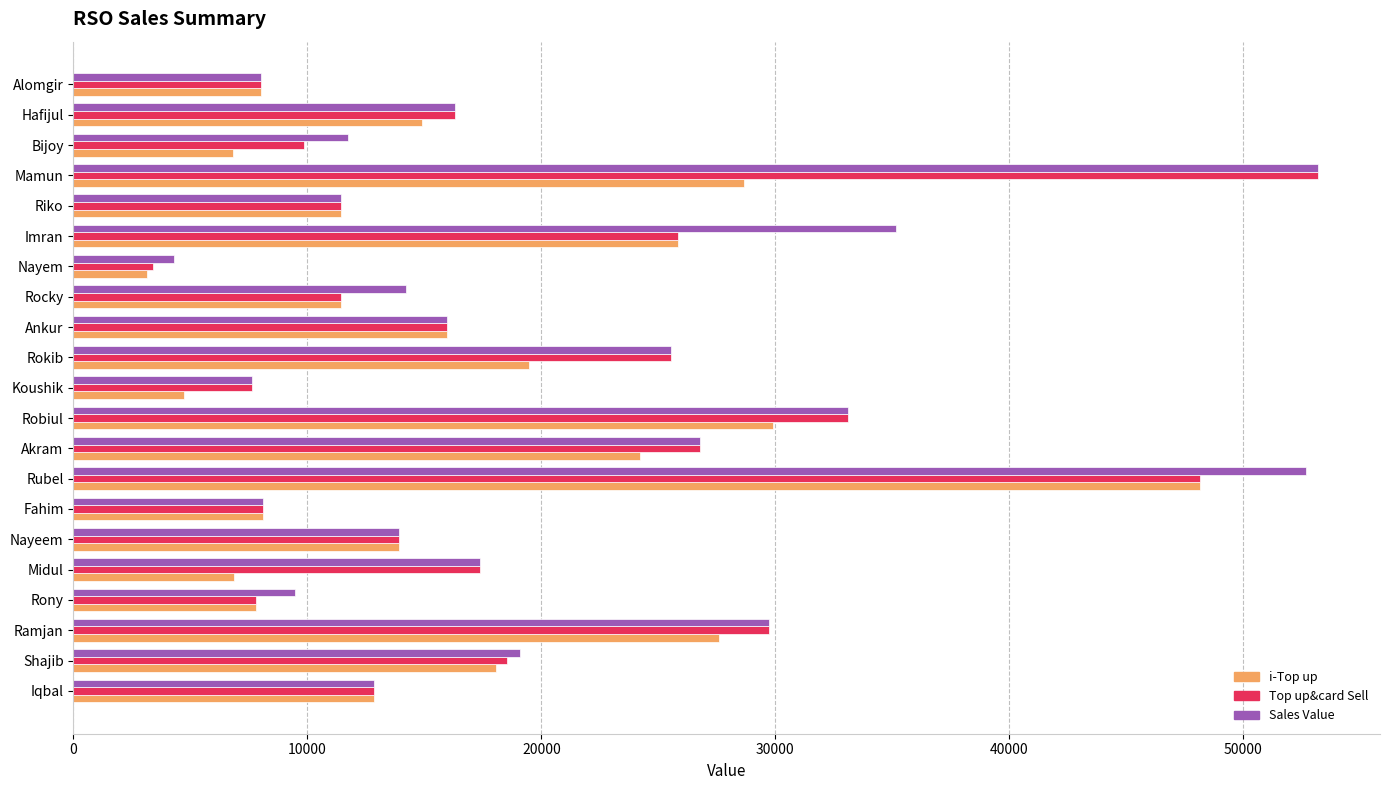

Between Nayeem and Rubel, which series saw the biggest shift?

Sales Value